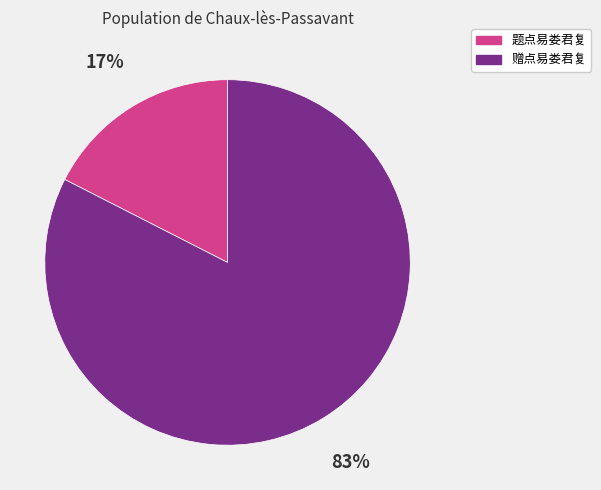

Is it true that 题点易娄君复 is 17% of the pie?

True